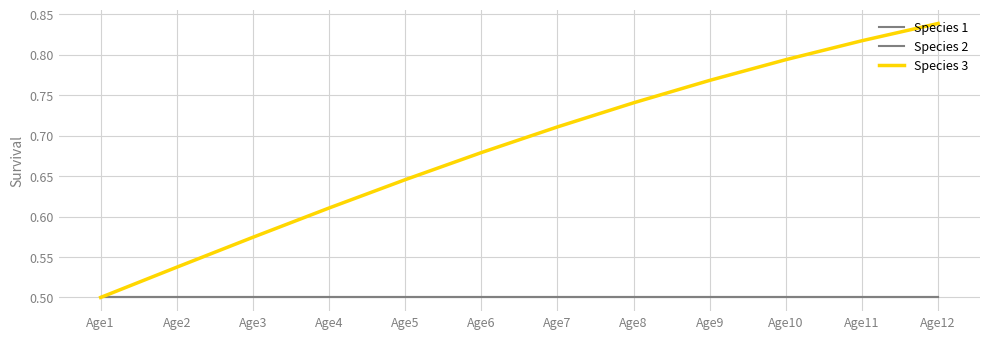

What is the sum of the Species 1 values at Age6 and Age9?

1.0